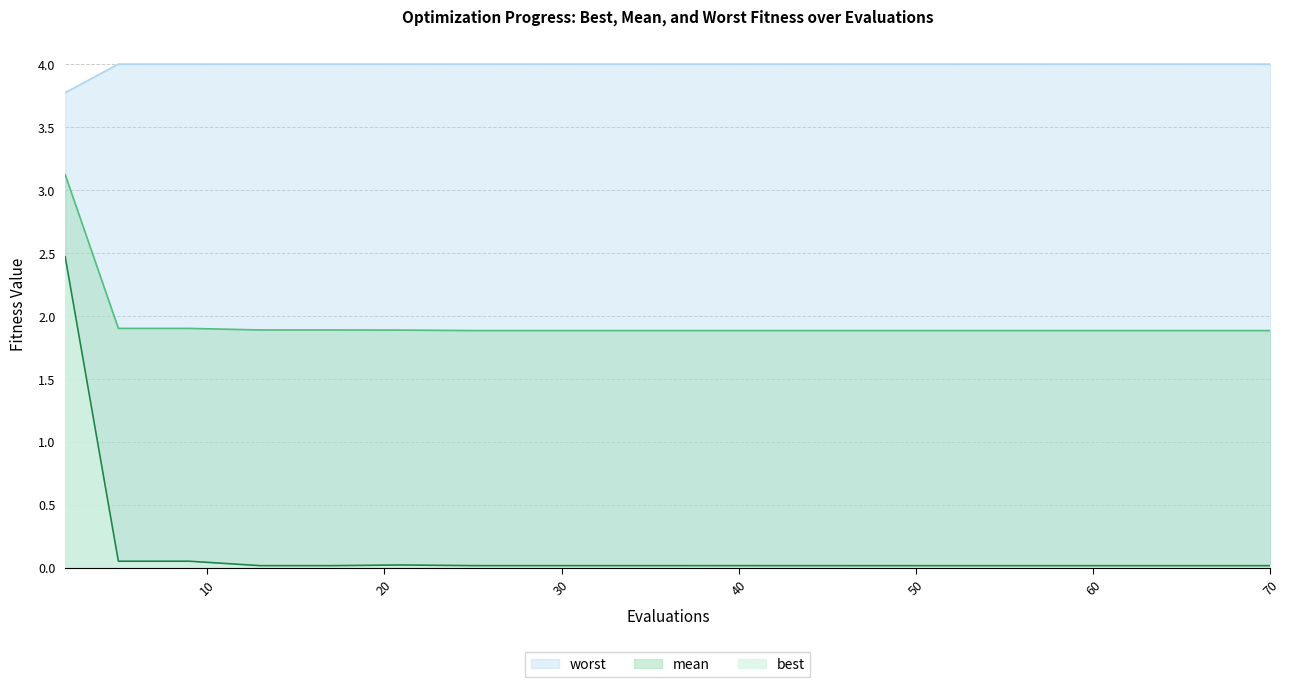

What is the average value of the mean series?

1.9